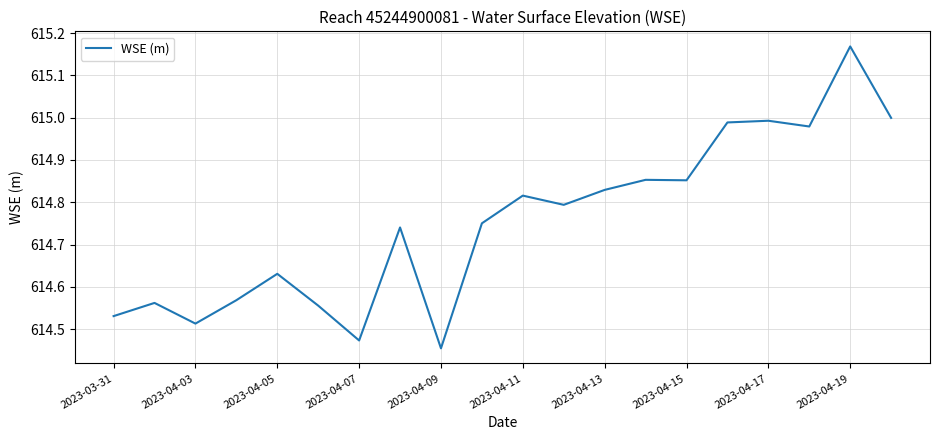

What is the difference between the maximum and minimum values?

0.7